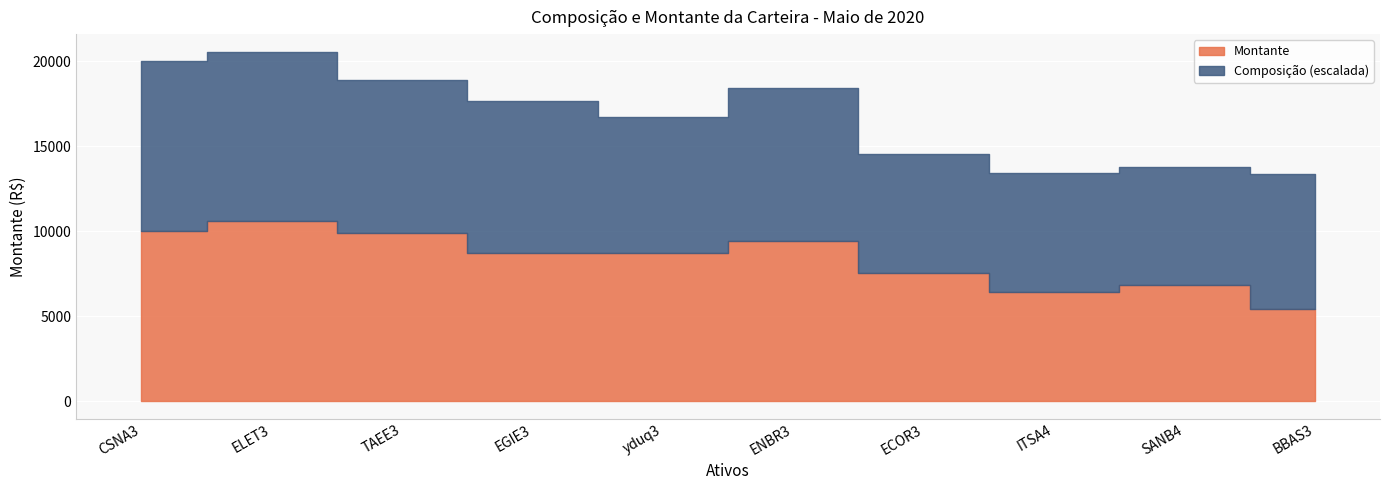

True or false: Montante and Composição cross at least once.

False